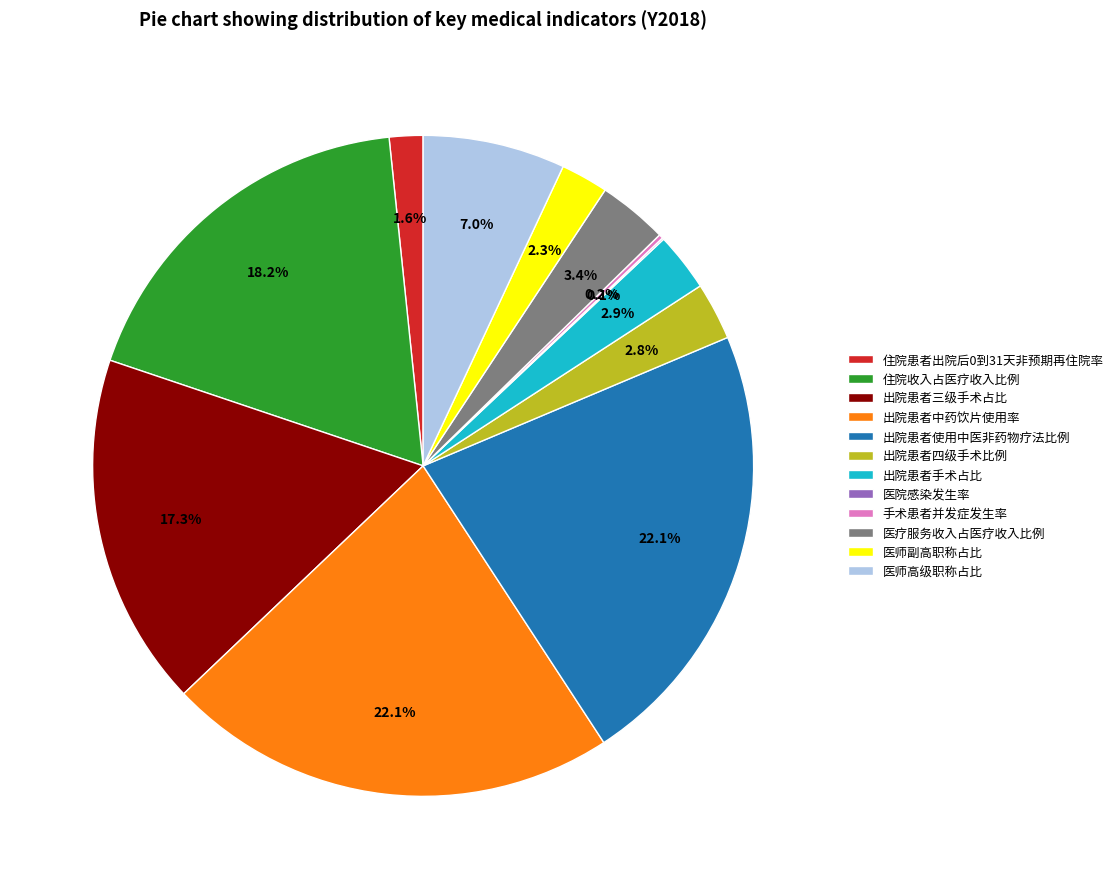

Do 住院收入占医疗收入比例 and 出院患者三级手术占比 together represent more than half of the pie?

No